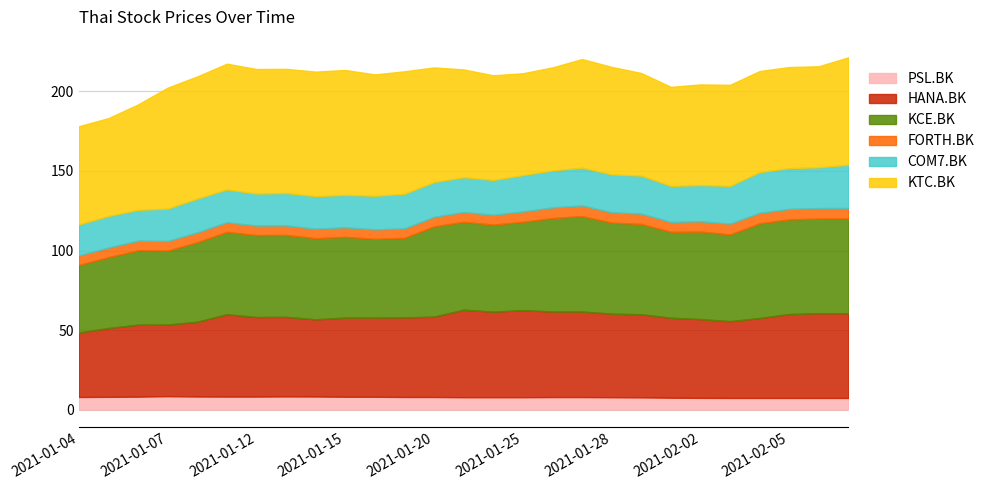

Reading right to left, extract all data points from this chart.

PSL.BK: 2021-03-02=7.3	2021-02-08=7.3	2021-02-05=7.3	2021-02-04=7.3	2021-02-03=7.3	2021-02-02=7.4	2021-02-01=7.5	2021-01-29=7.7	2021-01-28=7.8	2021-01-27=7.9	2021-01-26=7.9	2021-01-25=7.8	2021-01-22=7.8	2021-01-21=7.8	2021-01-20=7.9	2021-01-19=7.9	2021-01-18=8.1	2021-01-15=8.1	2021-01-14=8.2	2021-01-13=8.3	2021-01-12=8.2	2021-01-11=8.2	2021-01-08=8.2	2021-01-07=8.4	2021-01-06=8.1	2021-01-05=8.1	2021-01-04=7.9
HANA.BK: 2021-03-02=53.2	2021-02-08=53.2	2021-02-05=52.8	2021-02-04=50.2	2021-02-03=48.2	2021-02-02=49.5	2021-02-01=50.2	2021-01-29=52.2	2021-01-28=52.5	2021-01-27=53.8	2021-01-26=53.8	2021-01-25=54.8	2021-01-22=53.8	2021-01-21=55.0	2021-01-20=50.5	2021-01-19=50.0	2021-01-18=49.8	2021-01-15=49.8	2021-01-14=48.5	2021-01-13=50.0	2021-01-12=50.0	2021-01-11=51.8	2021-01-08=47.0	2021-01-07=45.0	2021-01-06=45.2	2021-01-05=43.2	2021-01-04=40.5
KCE.BK: 2021-03-02=59.5	2021-02-08=59.5	2021-02-05=59.5	2021-02-04=59.5	2021-02-03=54.5	2021-02-02=55.0	2021-02-01=54.0	2021-01-29=56.8	2021-01-28=57.2	2021-01-27=60.0	2021-01-26=58.8	2021-01-25=55.5	2021-01-22=54.8	2021-01-21=55.2	2021-01-20=56.8	2021-01-19=50.0	2021-01-18=49.5	2021-01-15=50.8	2021-01-14=51.0	2021-01-13=51.5	2021-01-12=51.5	2021-01-11=51.8	2021-01-08=50.0	2021-01-07=46.5	2021-01-06=46.8	2021-01-05=44.5	2021-01-04=42.5
FORTH.BK: 2021-03-02=6.6	2021-02-08=6.6	2021-02-05=6.6	2021-02-04=6.6	2021-02-03=6.8	2021-02-02=6.5	2021-02-01=6.2	2021-01-29=6.5	2021-01-28=6.5	2021-01-27=6.7	2021-01-26=6.7	2021-01-25=6.5	2021-01-22=6.2	2021-01-21=6.2	2021-01-20=6.0	2021-01-19=5.9	2021-01-18=5.9	2021-01-15=6.0	2021-01-14=5.9	2021-01-13=6.0	2021-01-12=6.0	2021-01-11=6.1	2021-01-08=6.2	2021-01-07=6.1	2021-01-06=6.1	2021-01-05=6.1	2021-01-04=6.1
COM7.BK: 2021-03-02=27.2	2021-02-08=25.6	2021-02-05=25.6	2021-02-04=25.6	2021-02-03=23.8	2021-02-02=22.8	2021-02-01=22.6	2021-01-29=23.9	2021-01-28=23.9	2021-01-27=23.8	2021-01-26=23.2	2021-01-25=22.9	2021-01-22=21.9	2021-01-21=21.9	2021-01-20=21.9	2021-01-19=21.8	2021-01-18=21.1	2021-01-15=20.4	2021-01-14=20.5	2021-01-13=20.4	2021-01-12=20.1	2021-01-11=20.6	2021-01-08=21.2	2021-01-07=20.4	2021-01-06=19.4	2021-01-05=19.9	2021-01-04=19.4
KTC.BK: 2021-03-02=67.5	2021-02-08=63.5	2021-02-05=63.5	2021-02-04=63.5	2021-02-03=63.5	2021-02-02=63.2	2021-02-01=62.2	2021-01-29=64.5	2021-01-28=67.5	2021-01-27=68.2	2021-01-26=64.8	2021-01-25=64.0	2021-01-22=65.8	2021-01-21=67.8	2021-01-20=72.0	2021-01-19=77.0	2021-01-18=76.2	2021-01-15=78.5	2021-01-14=78.2	2021-01-13=78.0	2021-01-12=78.2	2021-01-11=79.0	2021-01-08=76.8	2021-01-07=76.0	2021-01-06=66.2	2021-01-05=61.5	2021-01-04=61.8